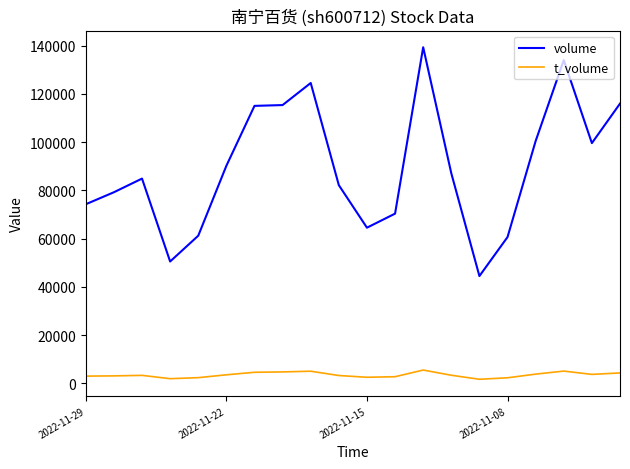

How many categories are shown in the chart?

20